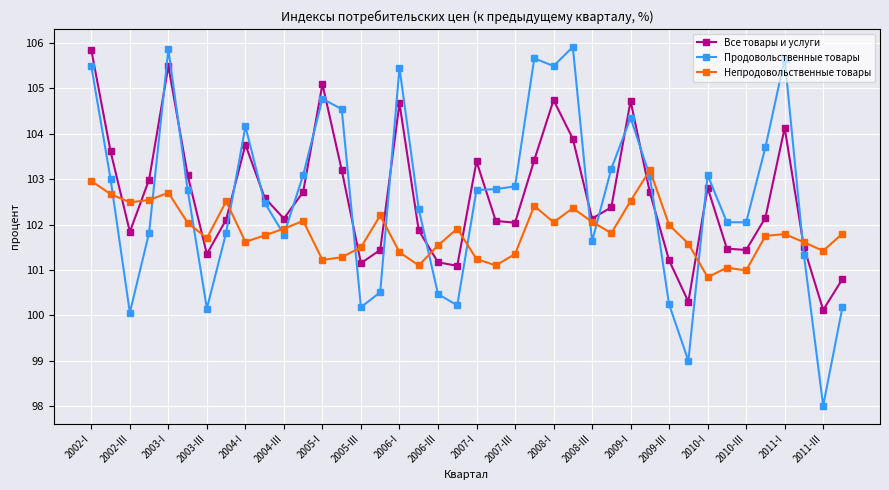

What is the smallest value displayed?

98.0